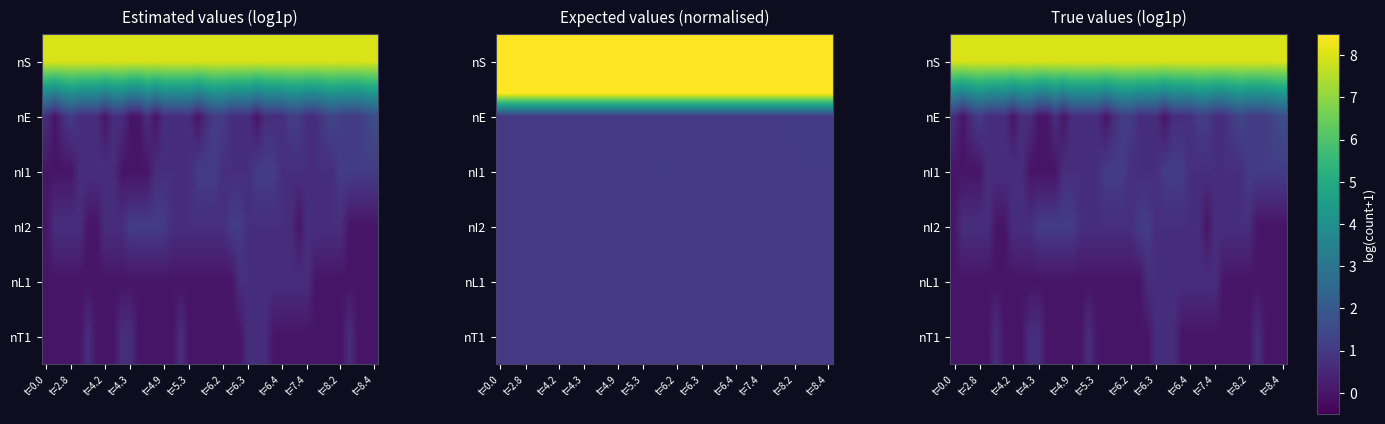

What is the difference between the highest and lowest values at 20?

8.0